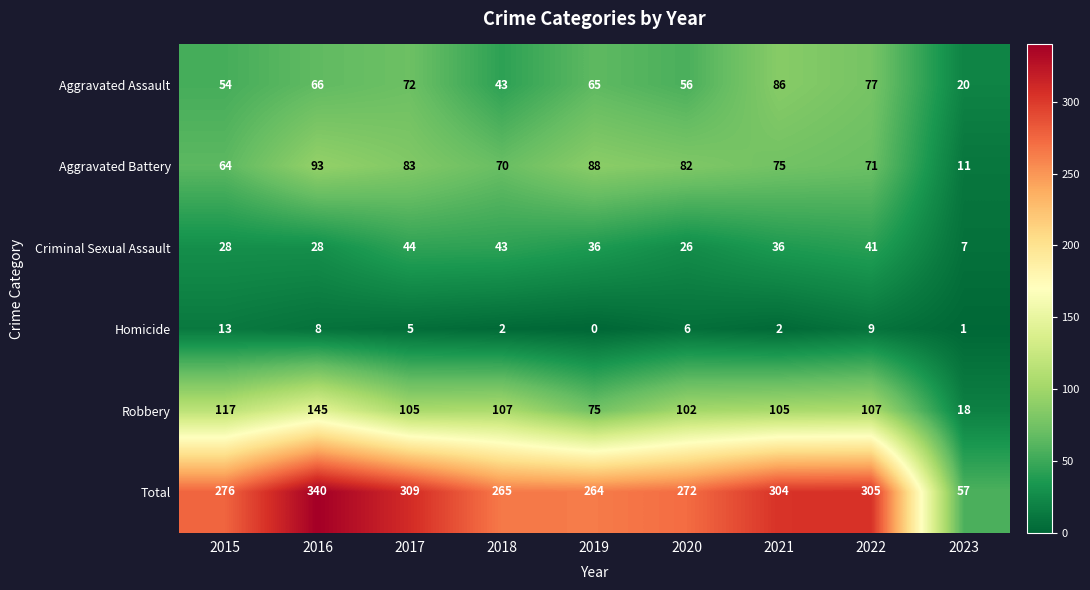

Is it true that Criminal Sexual Assault equals 28 at 2016?

True